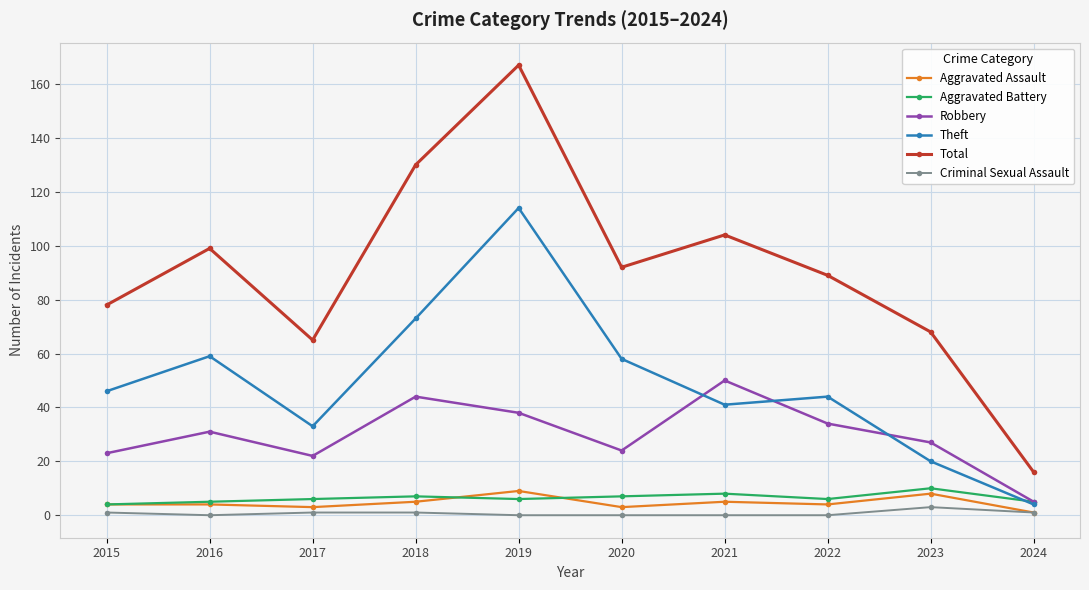

In Robbery, how many points are higher than both neighbors (excluding endpoints)?

3